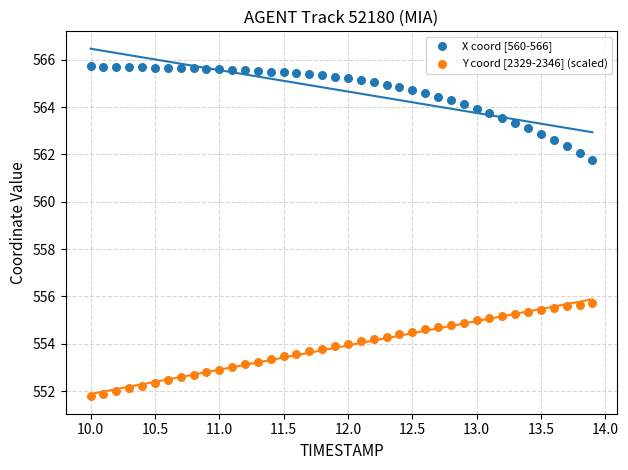

What are all the series names shown in the legend?

X coord [560-566], Y coord [2329-2346] (scaled)